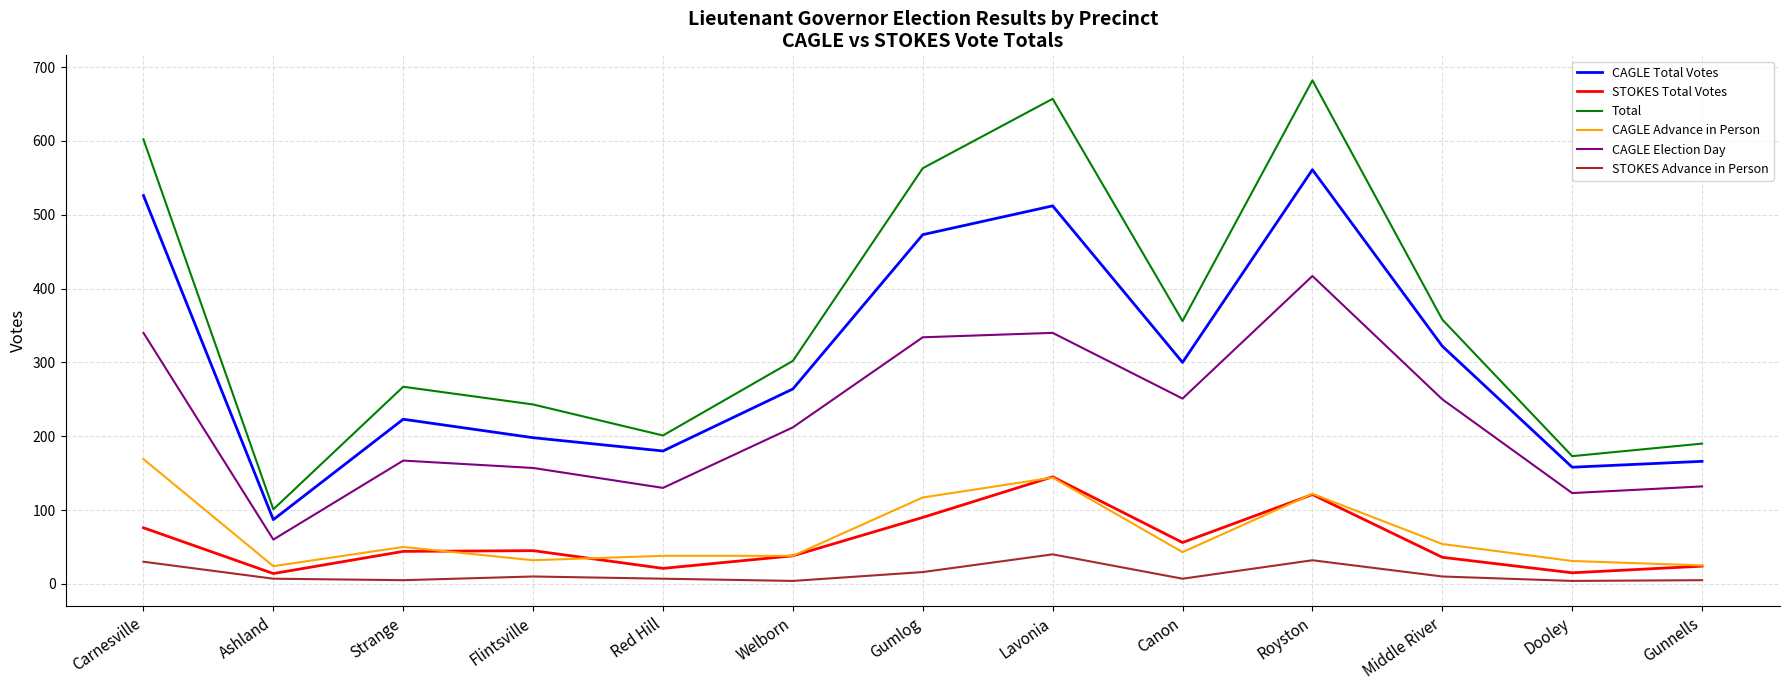

At which category is the sum across all series the highest?

Royston